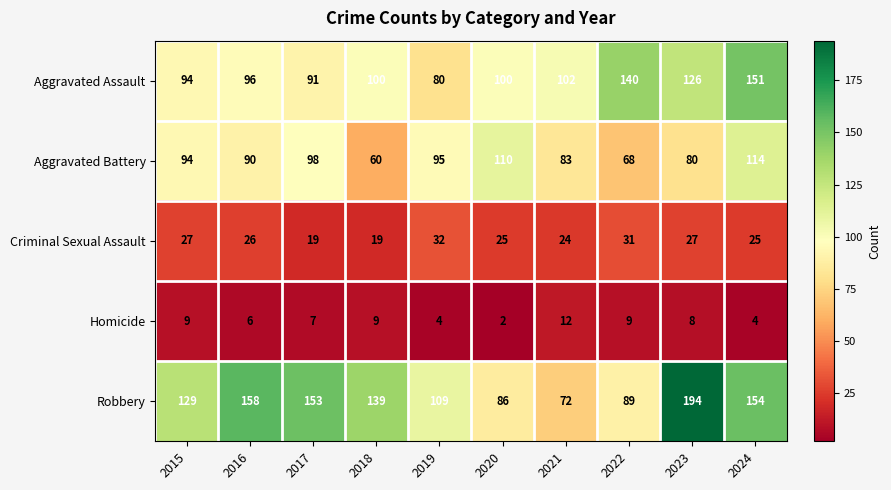

At which category is the sum across all series the highest?

2024